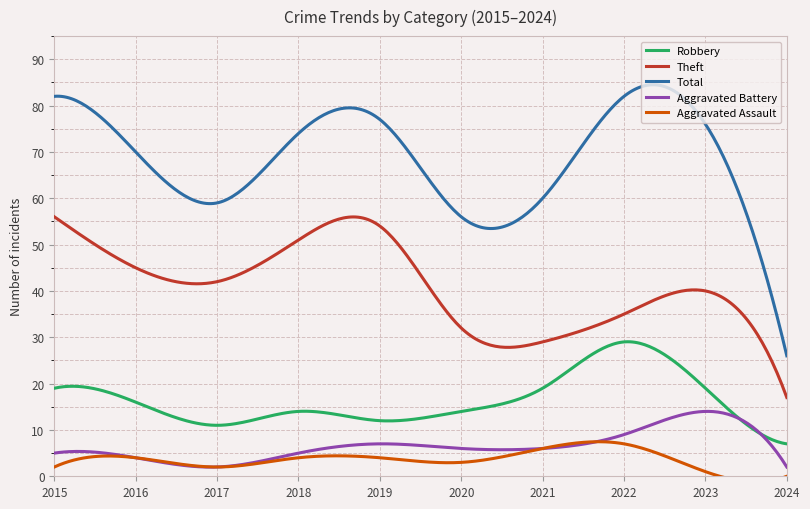

Is the value of Robbery at 2024 greater than the value of Theft at 2017?

No